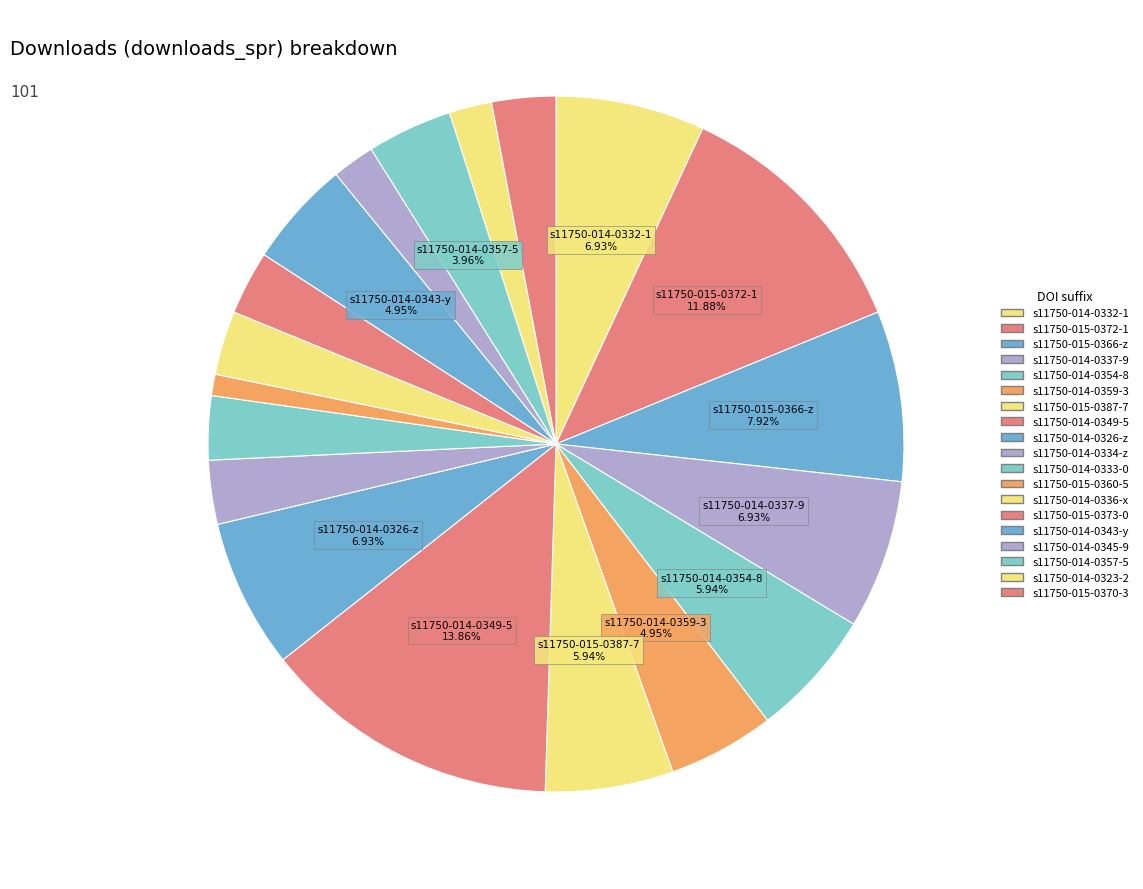

How many segments does this pie chart have?

19